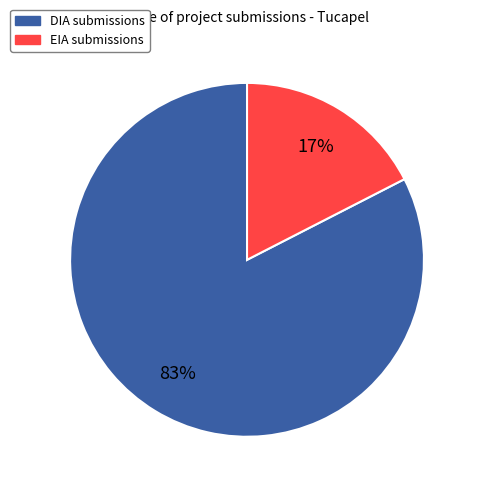

Count the number of slices in the pie.

2